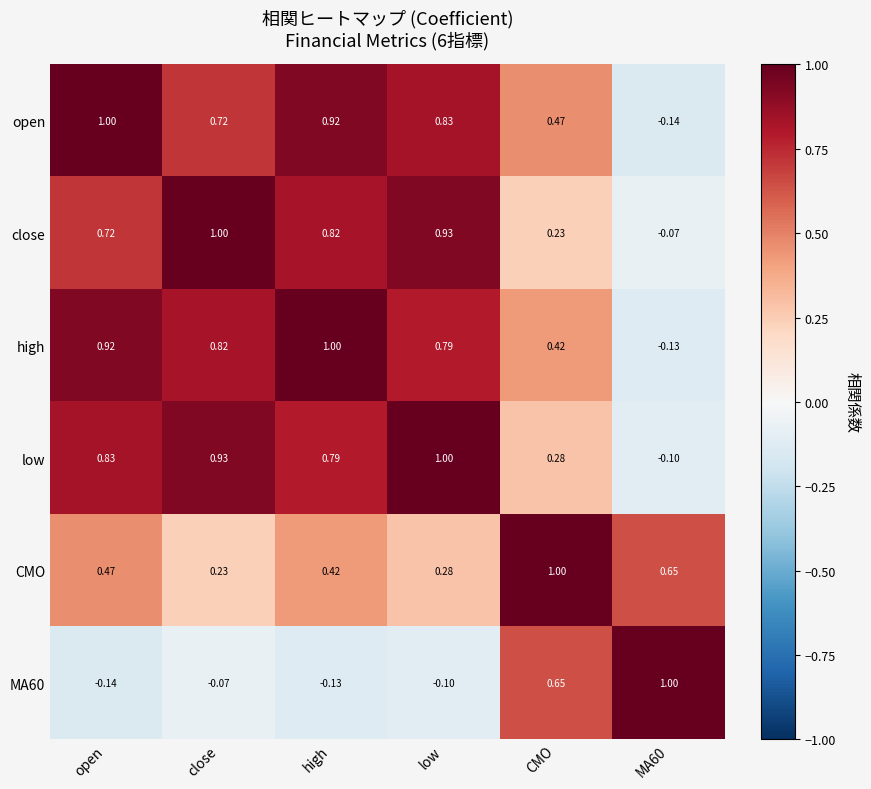

Where does the high series first go above 0?

open